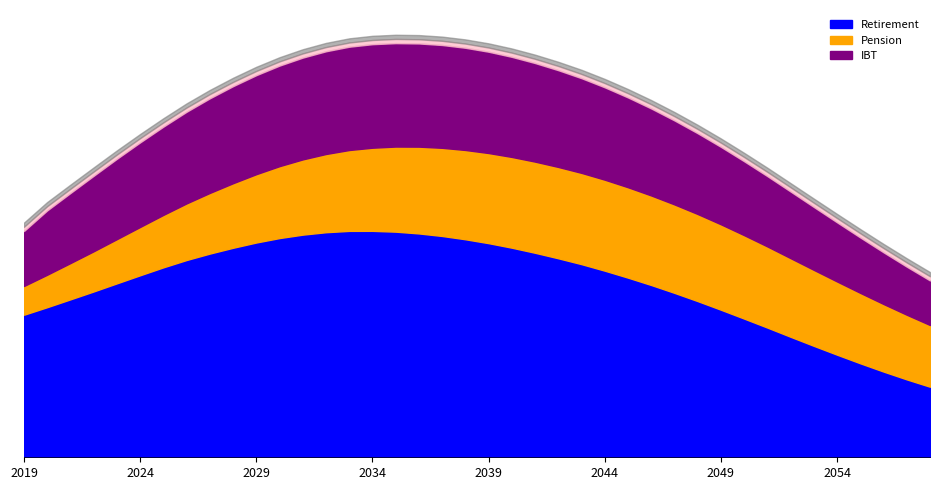

The value of Retirement at 2051 is 929106374. True or false?

True